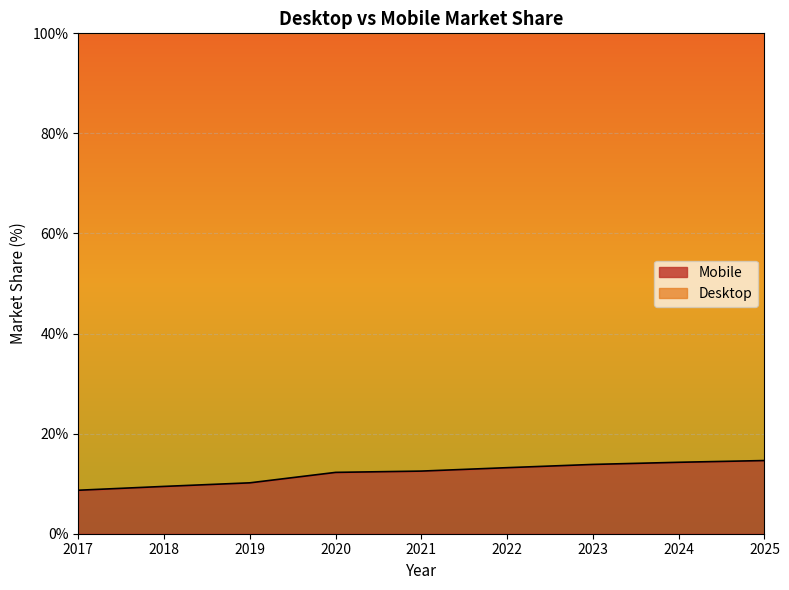

Reading left to right, list all the values displayed in this chart.

2017=8.7	2018=9.5	2019=10.2	2020=12.3	2021=12.5	2022=13.2	2023=13.8	2024=14.3	2025=14.6